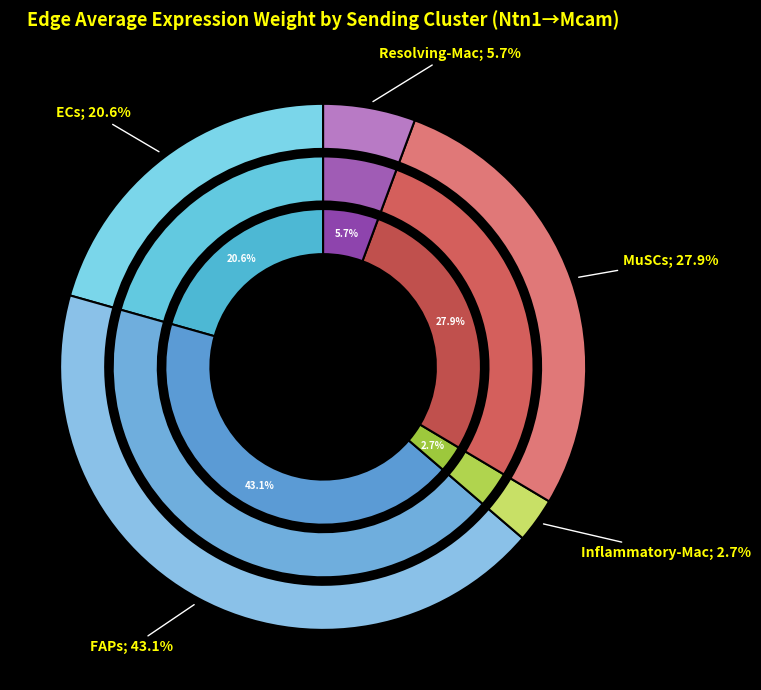

What is the smallest slice in the pie chart?

Inflammatory-Mac